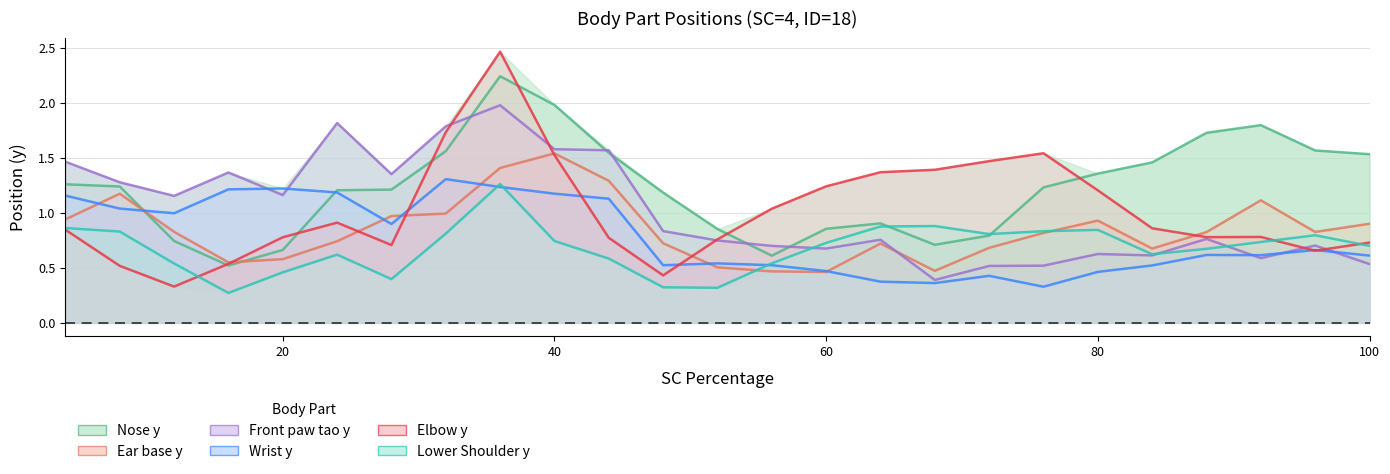

What is the approximate value of Ear base y at 56?

0.5